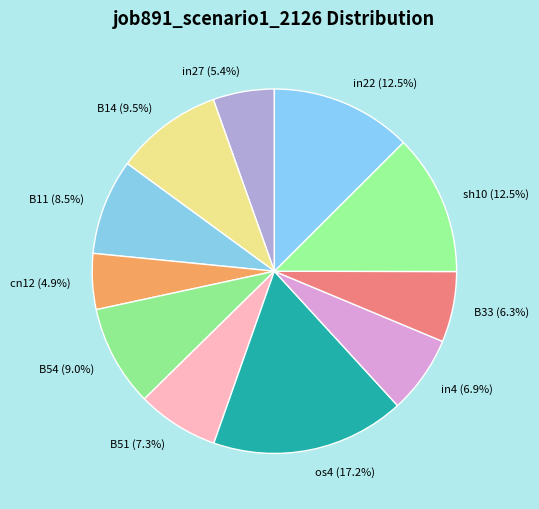

Count the number of slices in the pie.

11